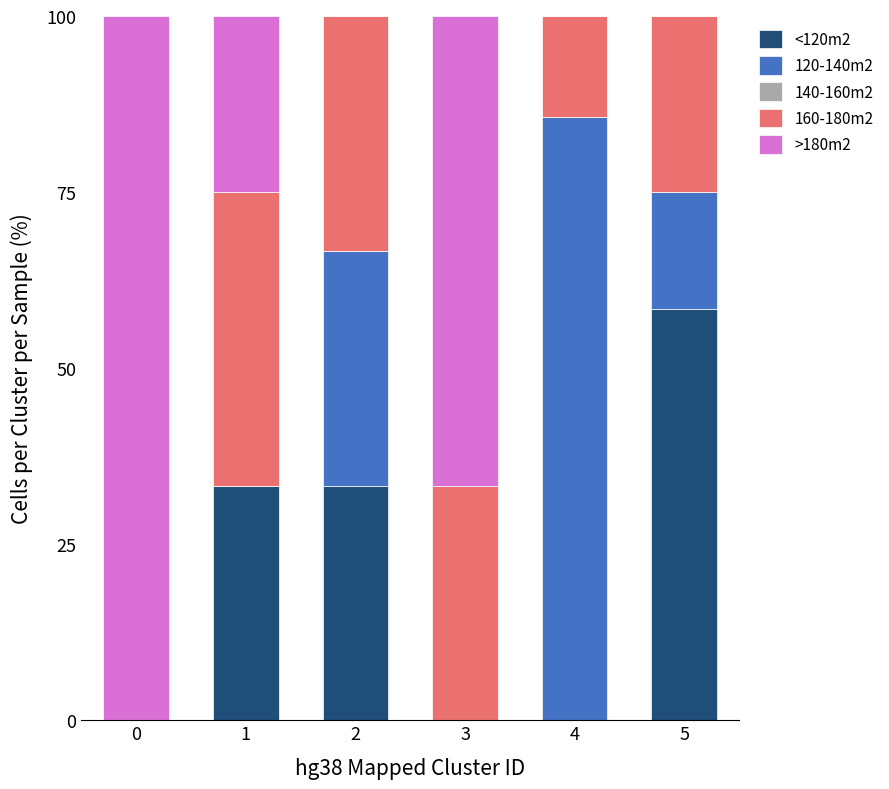

How many series are shown in this chart?

4